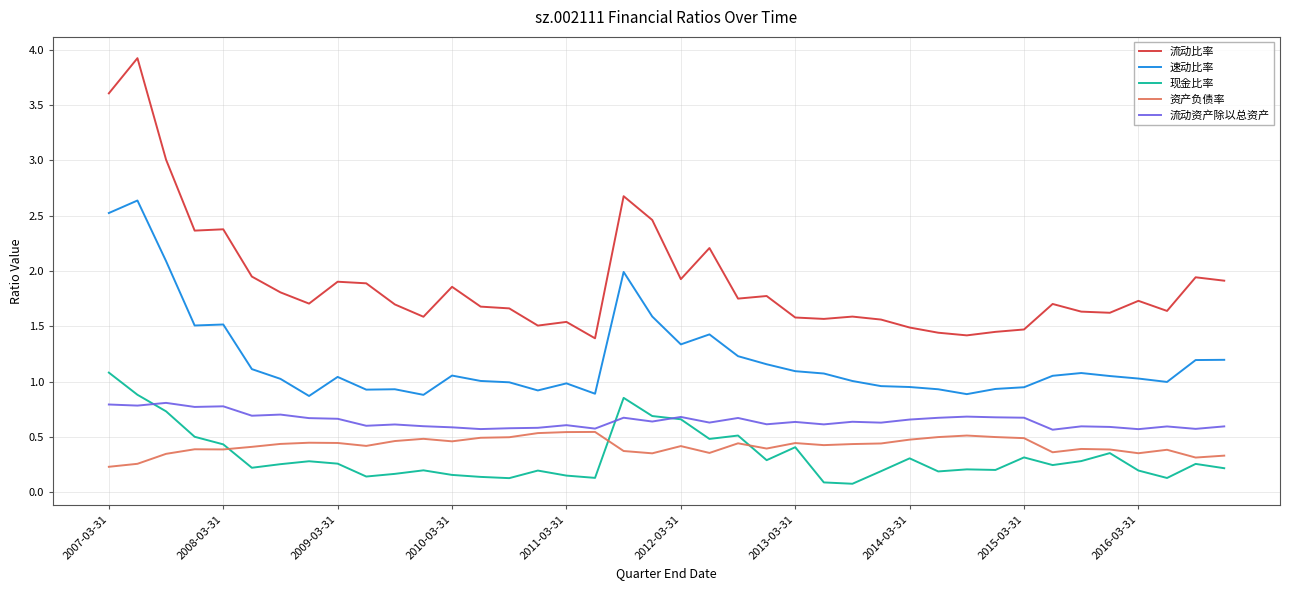

What is the lowest value of the 流动资产除以总资产 series?

0.6